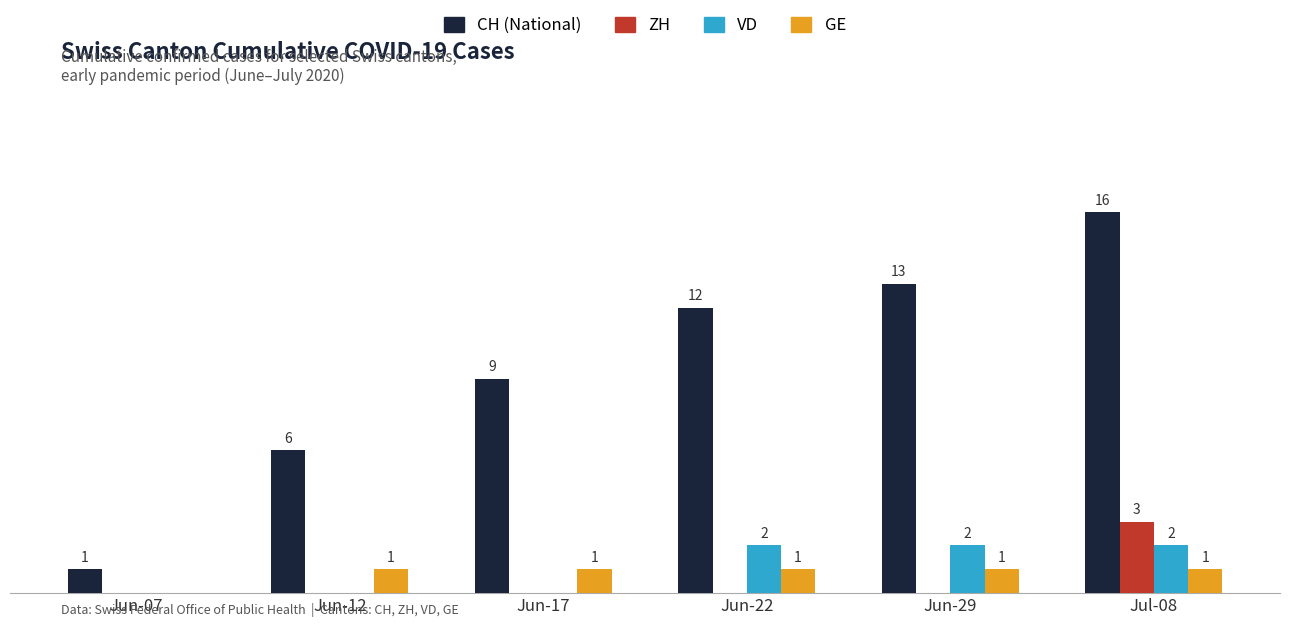

Is the value of CH (National) at Jun-12 greater than the value of ZH at Jun-07?

Yes